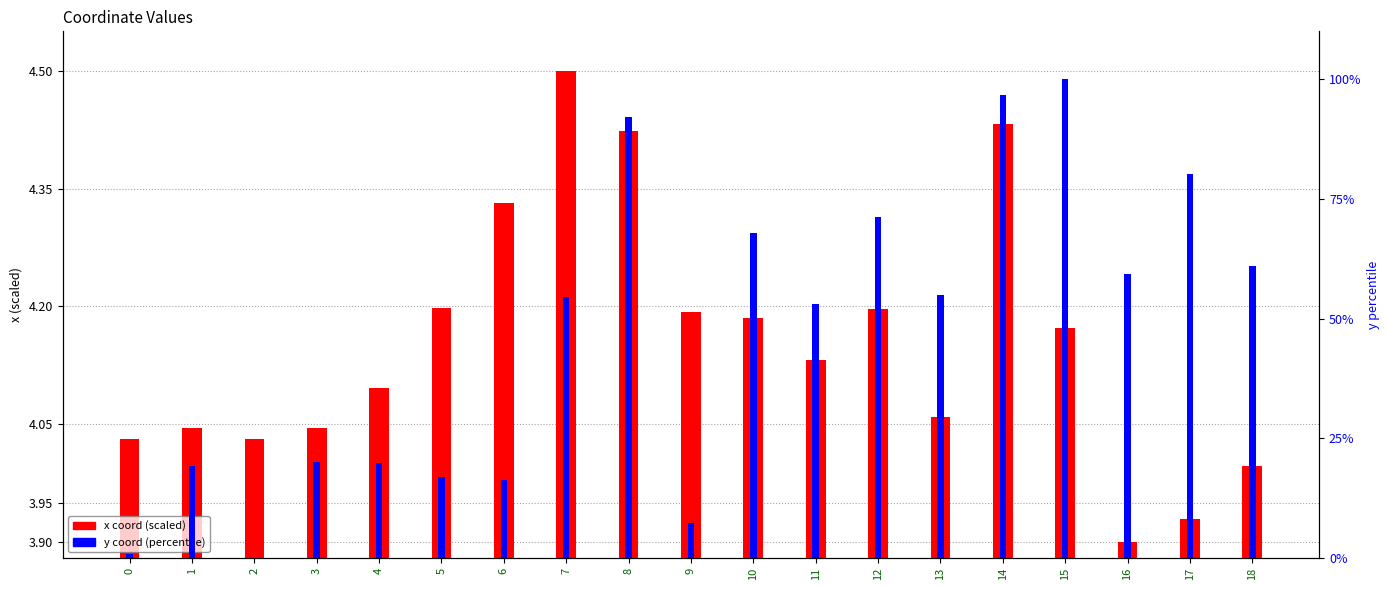

Rank the series at 12 from highest to lowest value.

y coord (percentile), x coord (scaled)